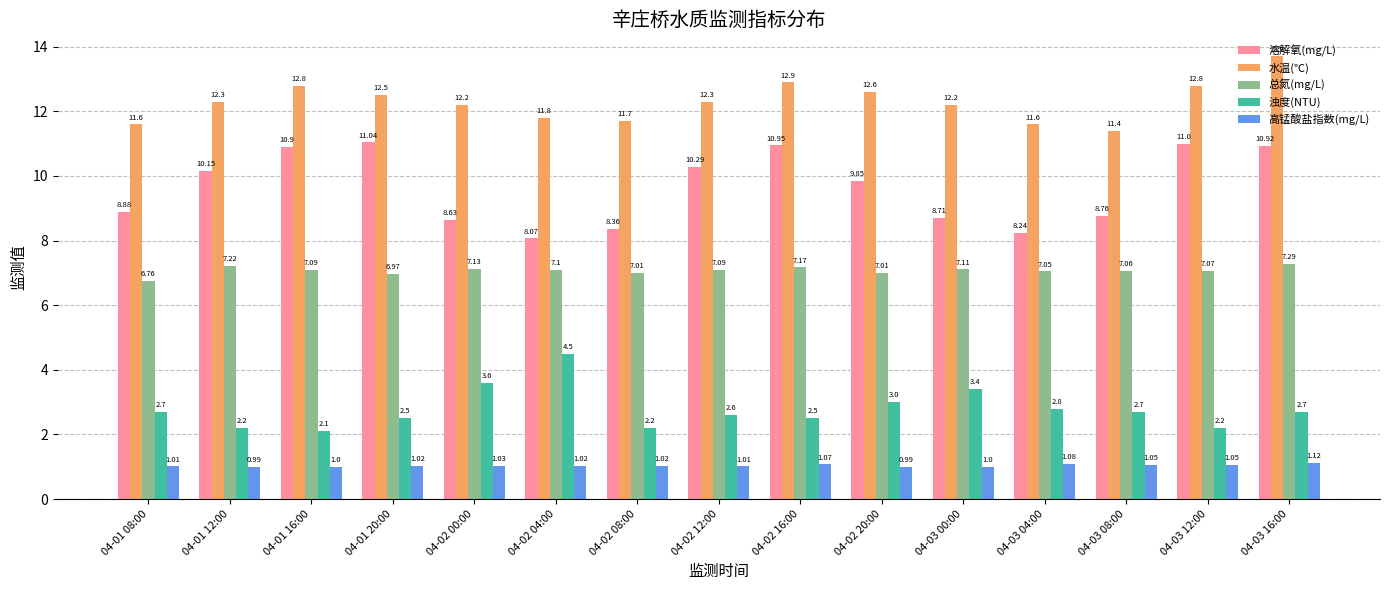

What is the average value of the 总氮(mg/L) series?

7.1